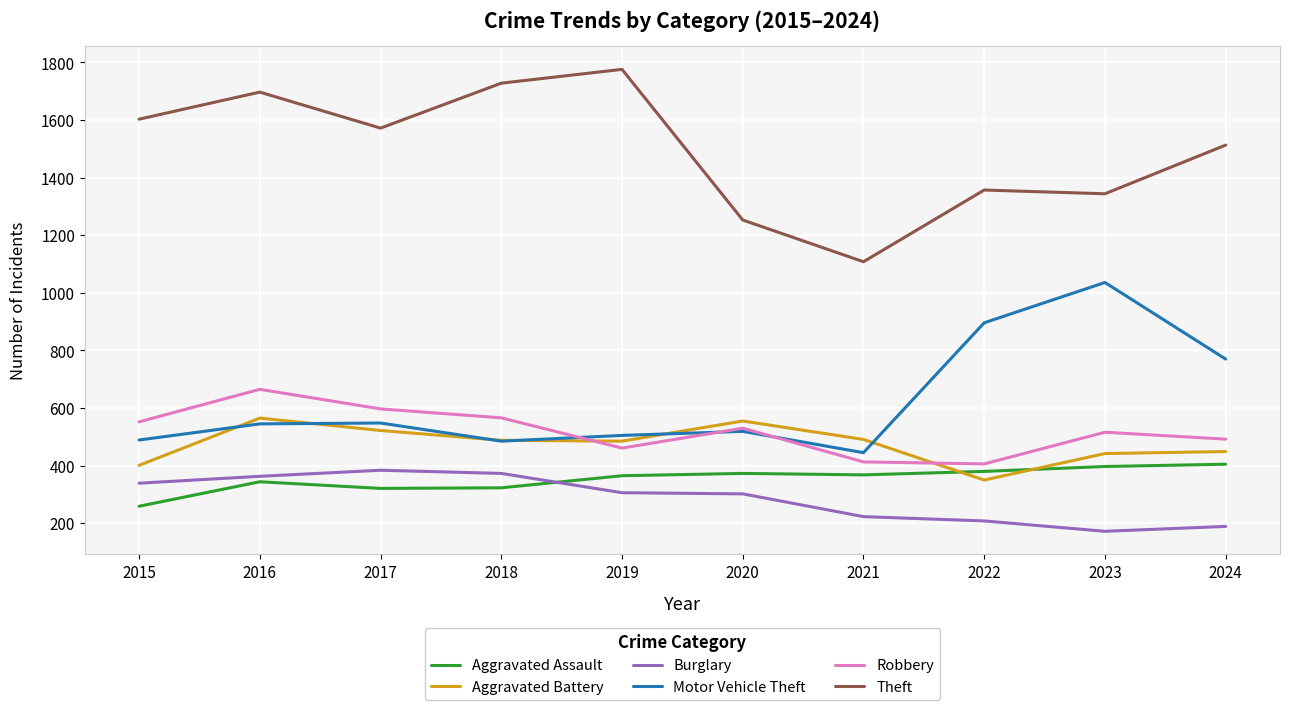

Read the Aggravated Assault value at 2019.

365